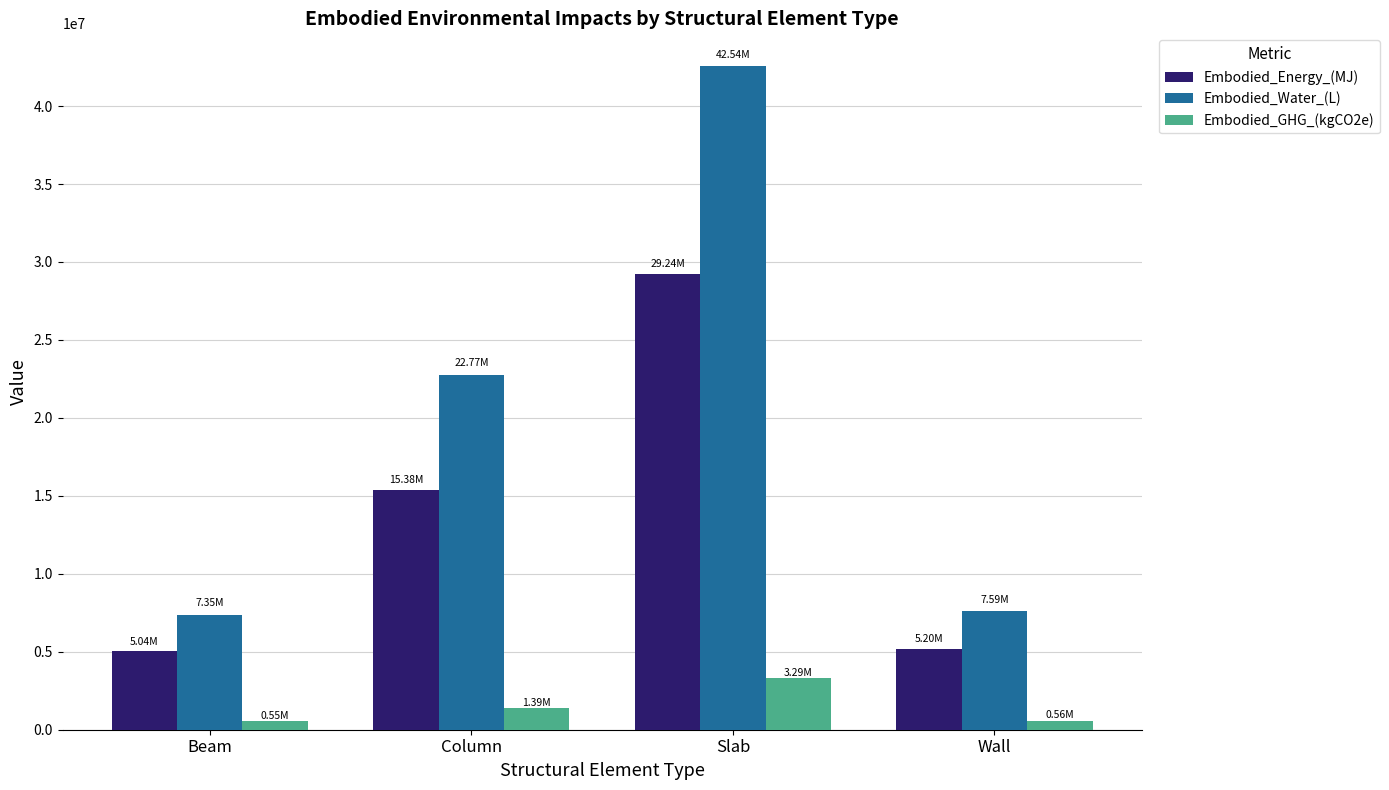

How many groups of bars are there?

4